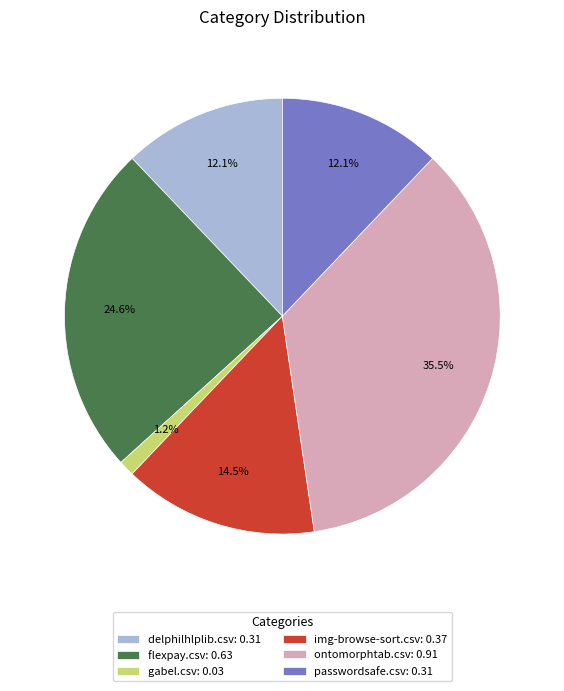

What is the ratio of the value at flexpay.csv: 0.63 to the value at passwordsafe.csv: 0.31?

2.0